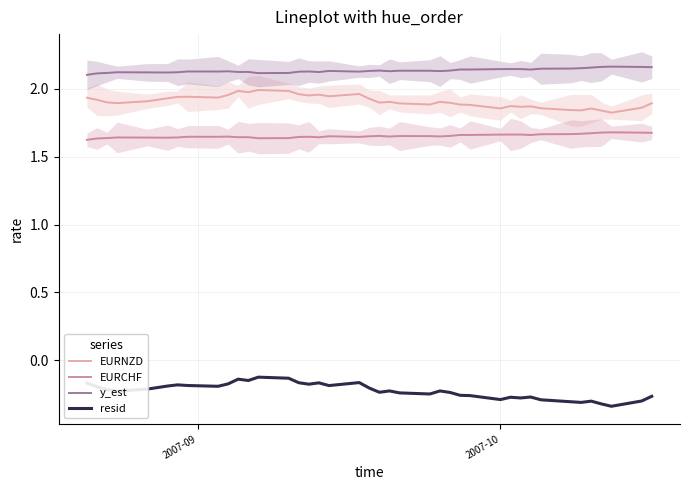

True or false: y_est and EURCHF intersect in this chart.

False